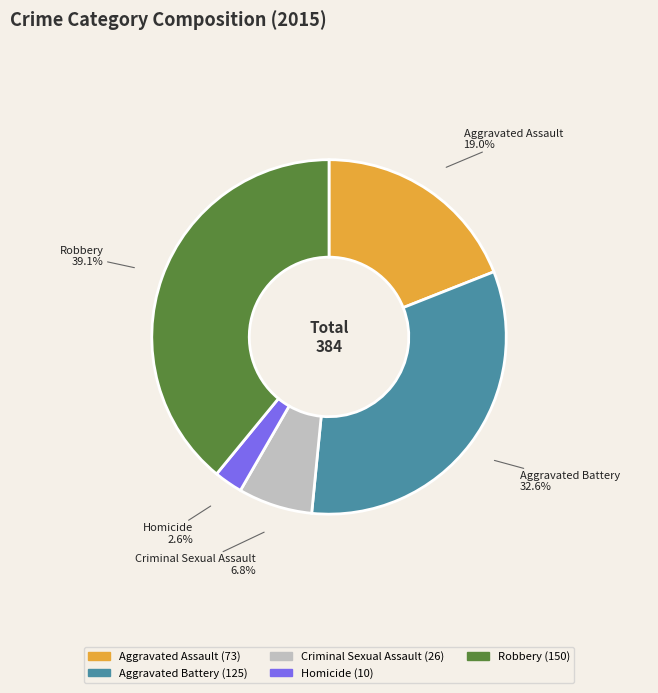

Approximately how many times larger is the value at Aggravated Assault compared to Aggravated Battery?

0.6